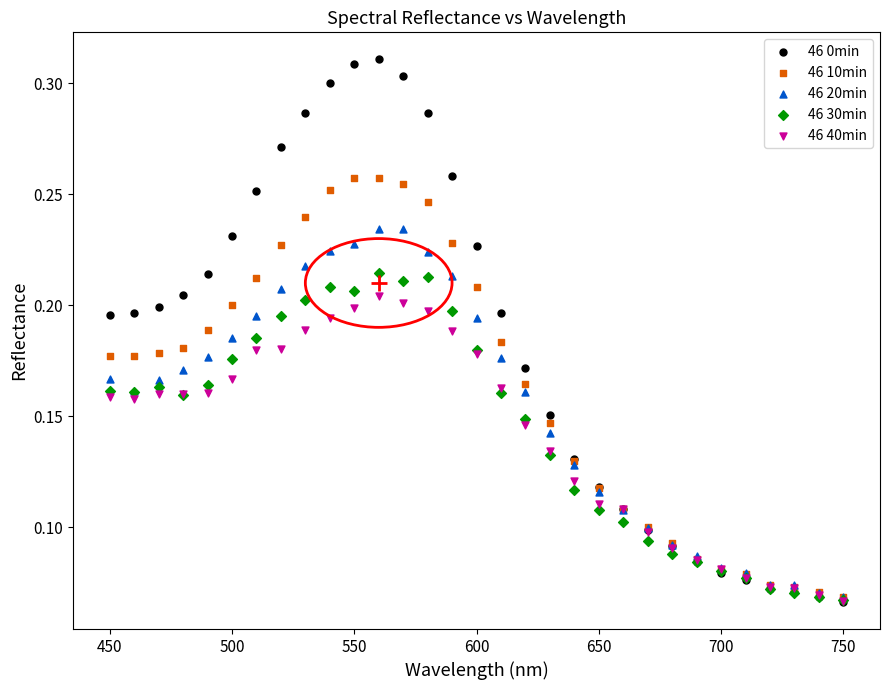

Which series reaches the maximum Y coordinate?

46 0min